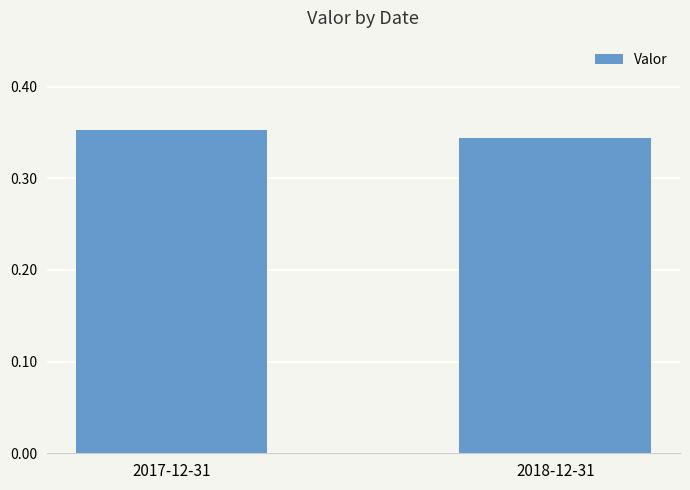

The chart shows a value of 0.5 at 2017-12-31. True or false?

False